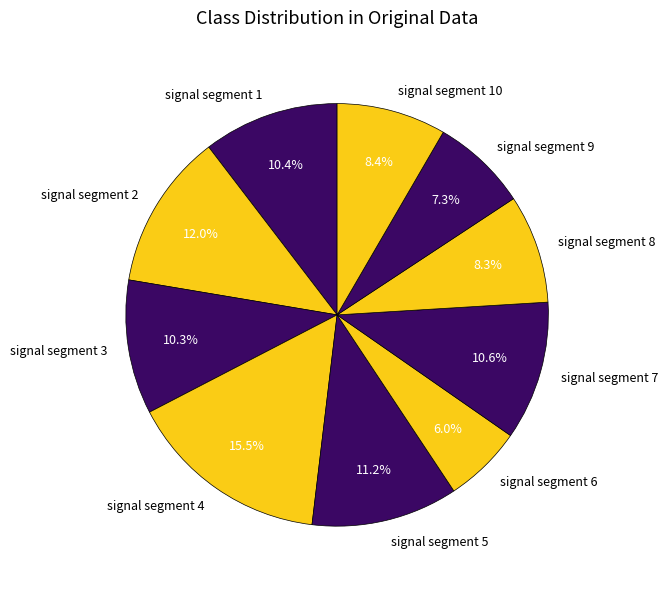

Does signal segment 8 represent more than half of the total?

No